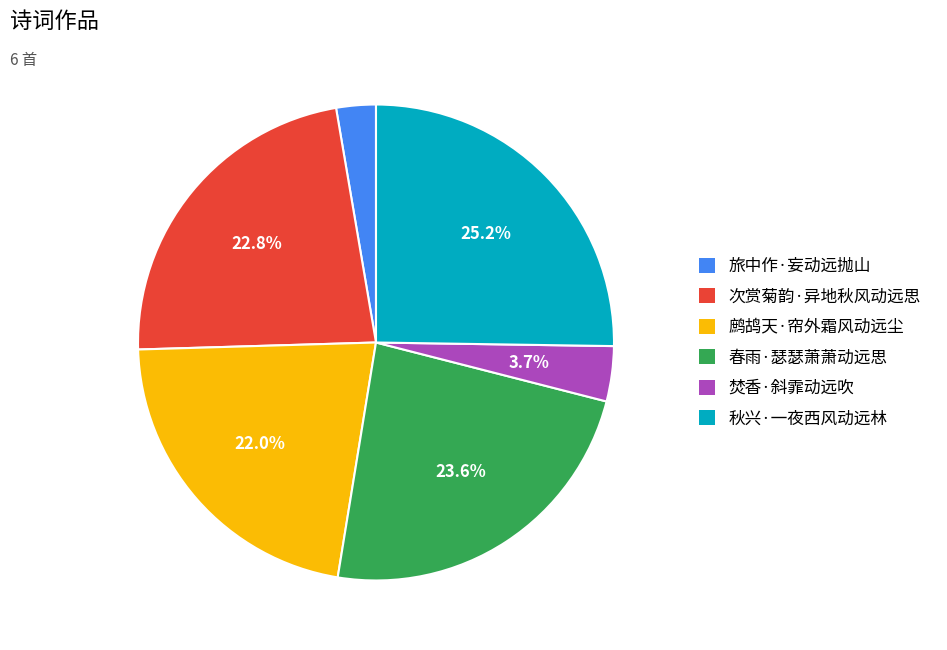

How many slices are in this pie chart?

6